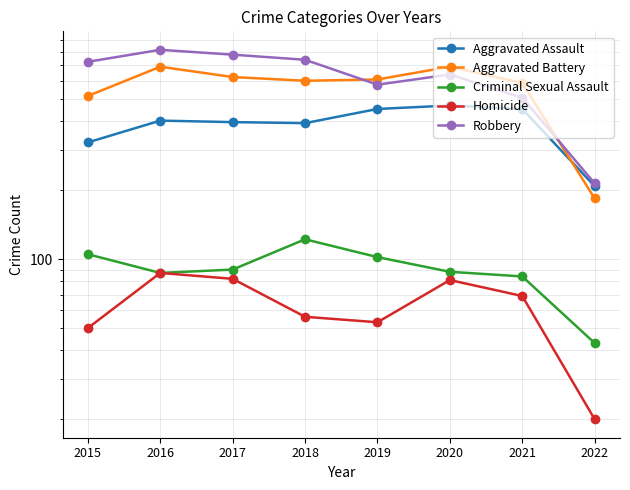

What is the sum of all Robbery values?

5002